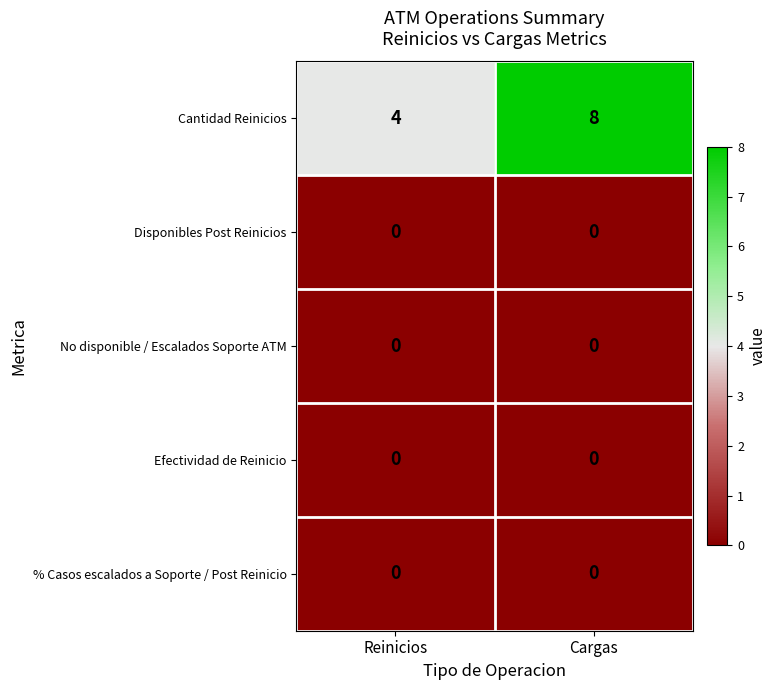

Is it true that Disponibles Post Reinicios equals 0 at Reinicios?

True